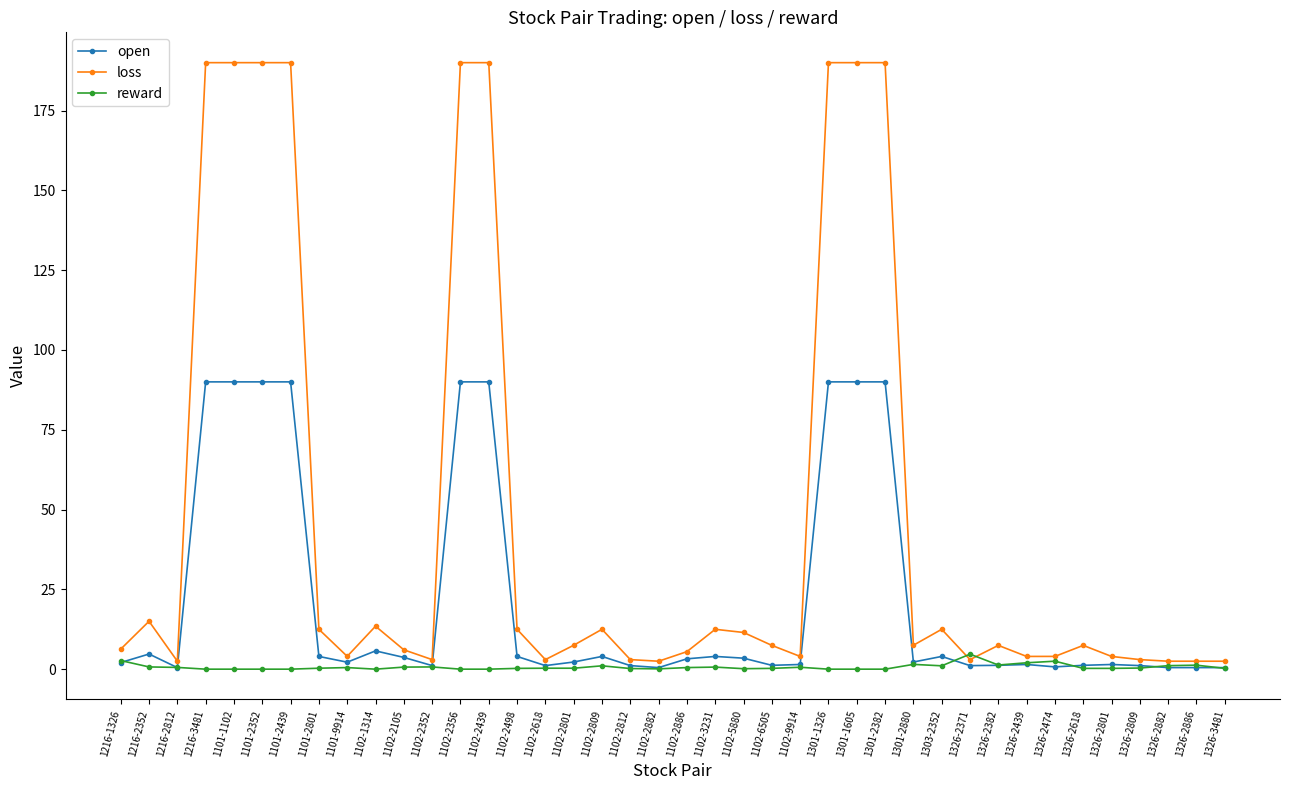

What are all the series names shown in the legend?

open, loss, reward